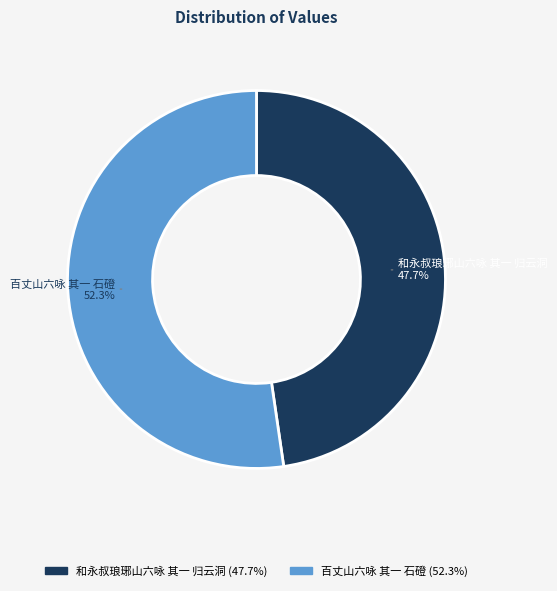

Which category has the biggest portion of the pie?

百丈山六咏 其一 石磴